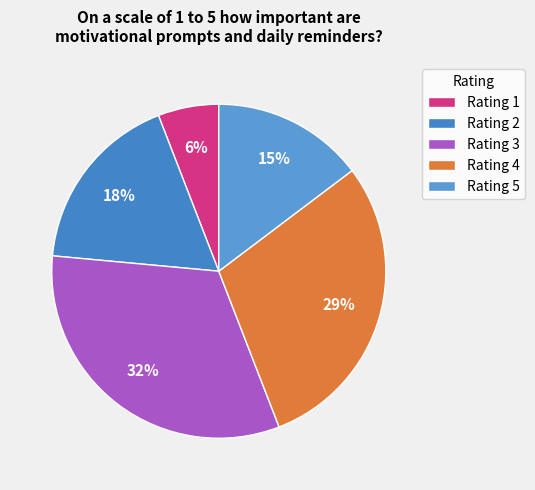

Count the number of slices in the pie.

5